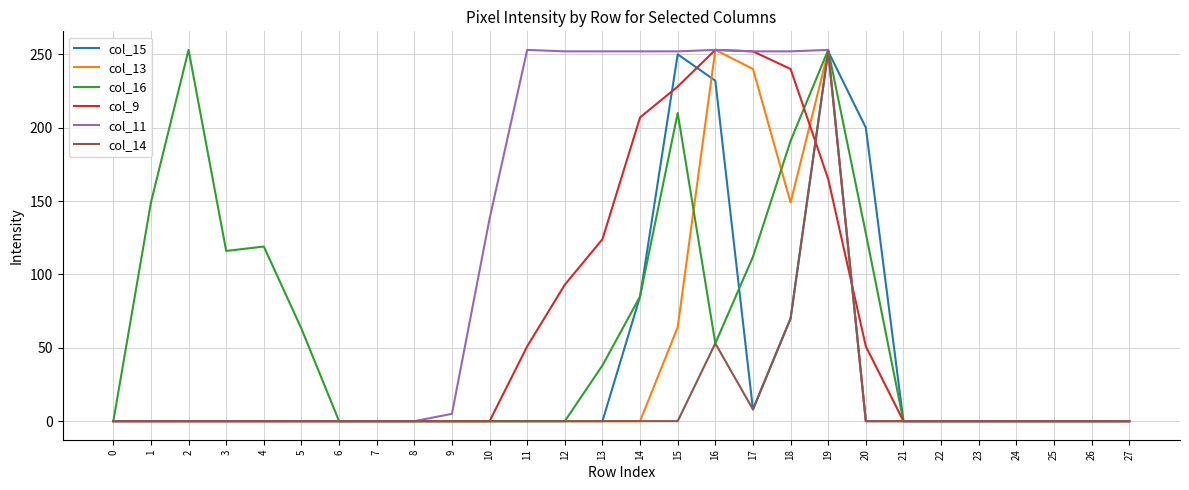

Which series changed the most between 1 and 18?

col_11